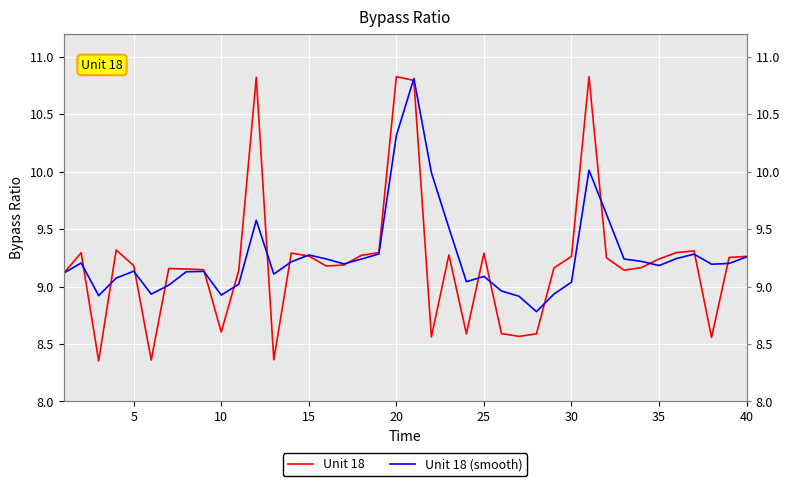

Is this an area chart (filled region under the line)?

No